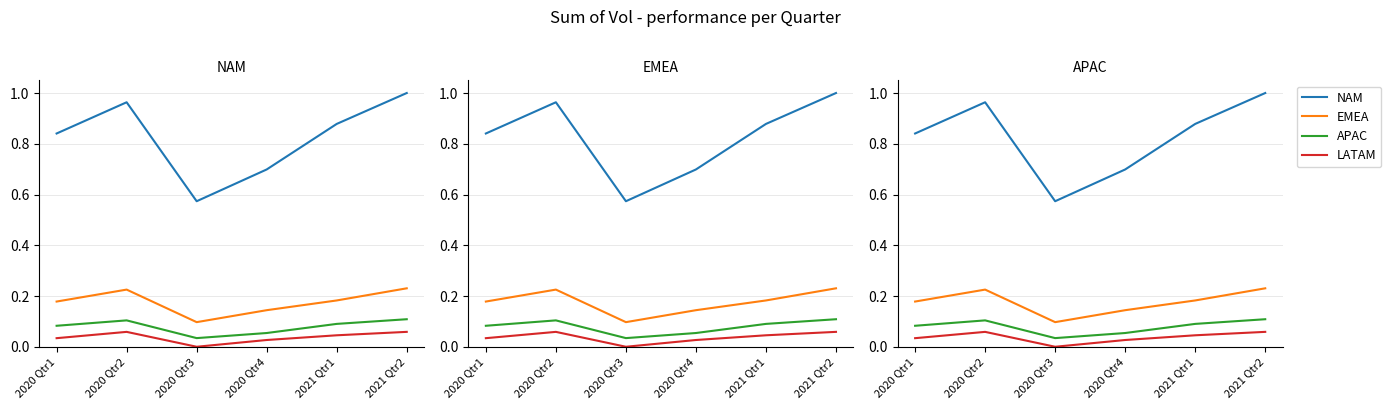

What is the sum of all EMEA values?

1.1